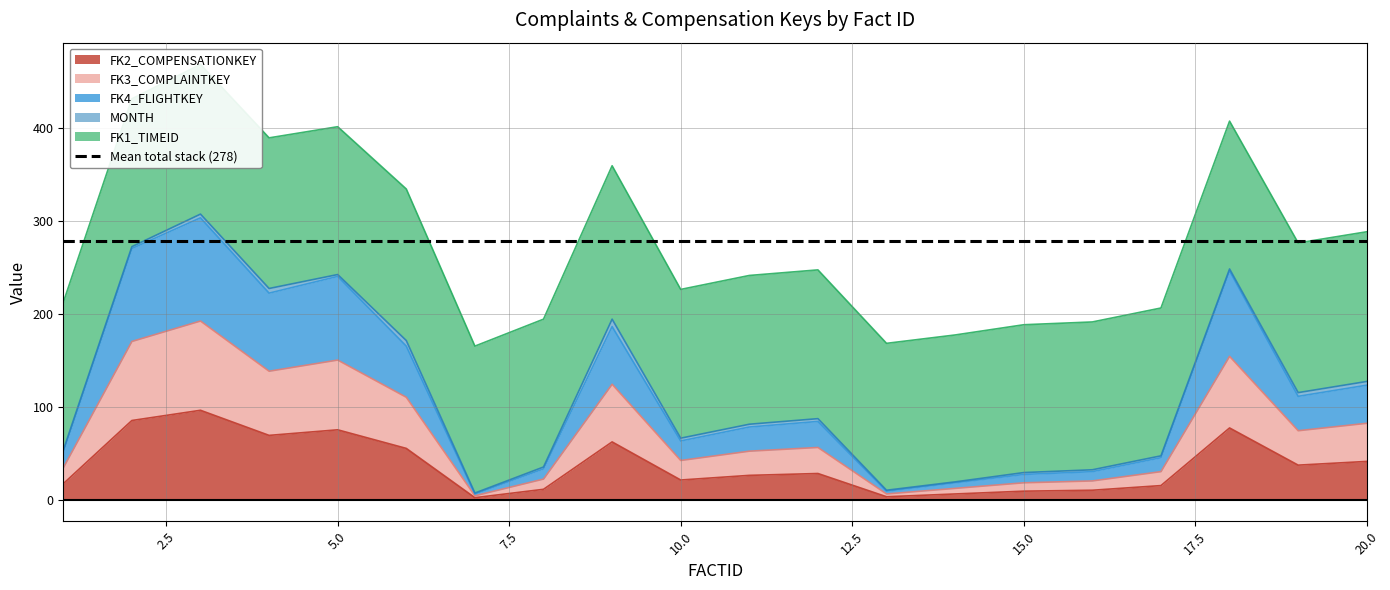

At which label does FK3_COMPLAINTKEY reach its minimum?

7